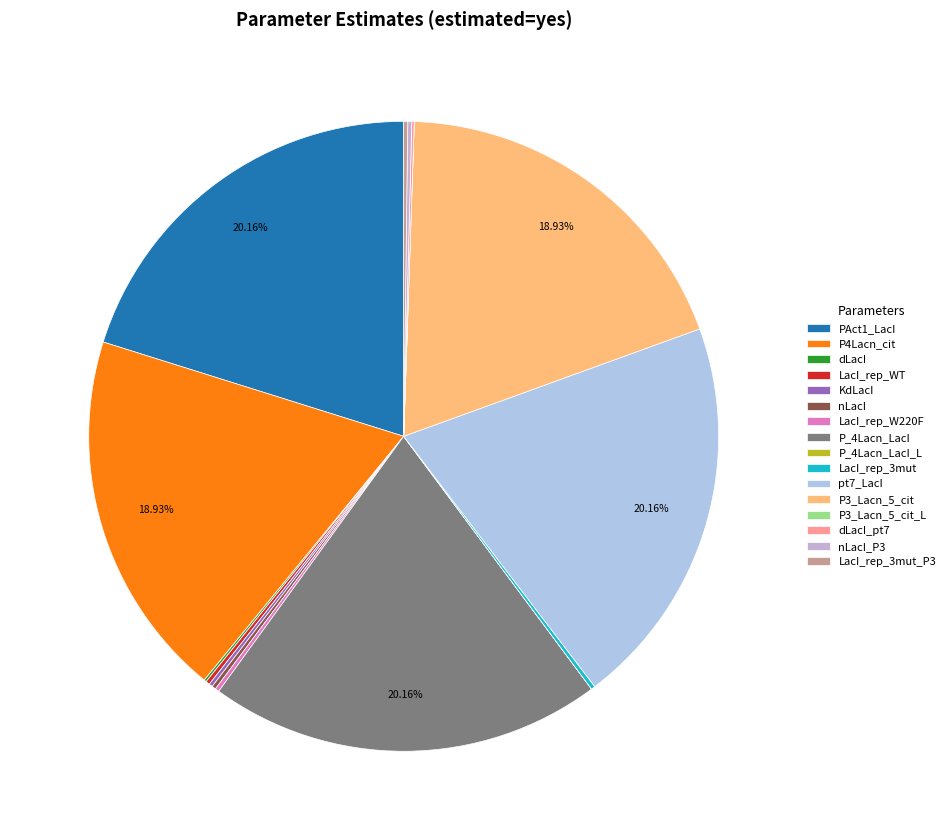

To the nearest percent, what is the difference between the PAct1_LacI and KdLacI slice percentages?

20%